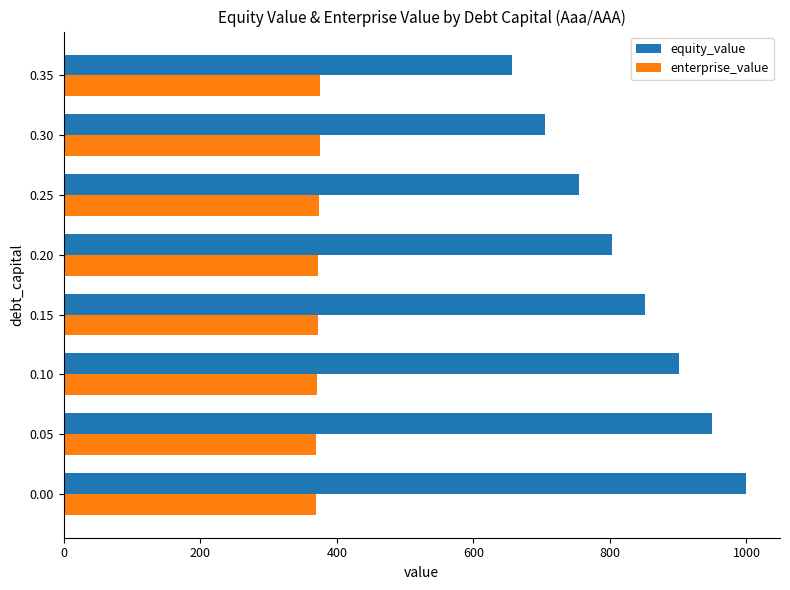

The enterprise_value series shows 369.2 at 0.00. True or false?

True